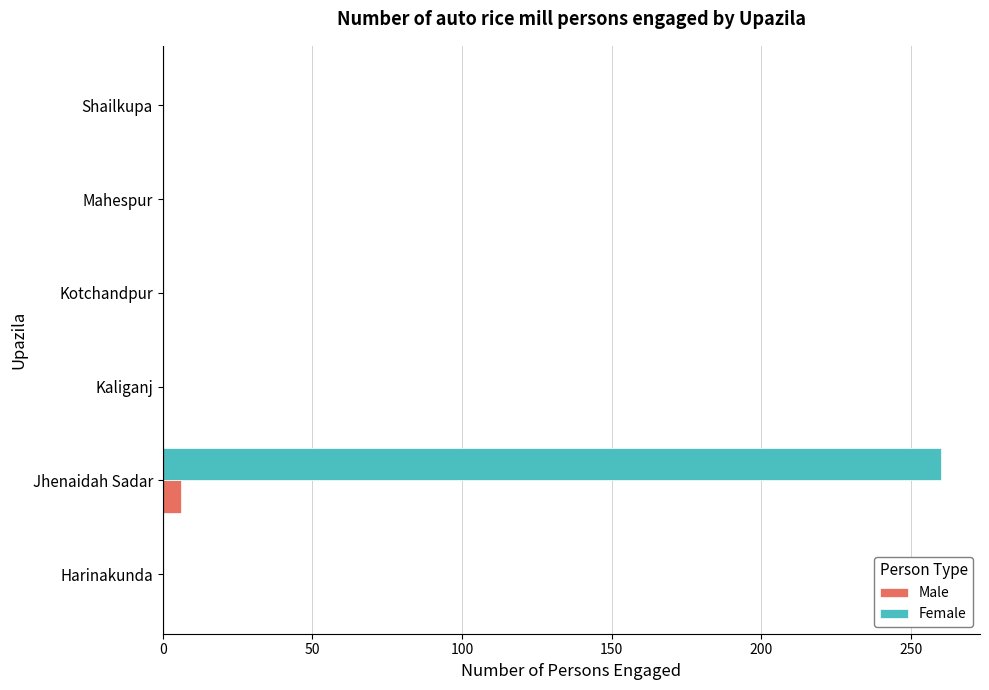

What are all the series names shown in the legend?

Male, Female